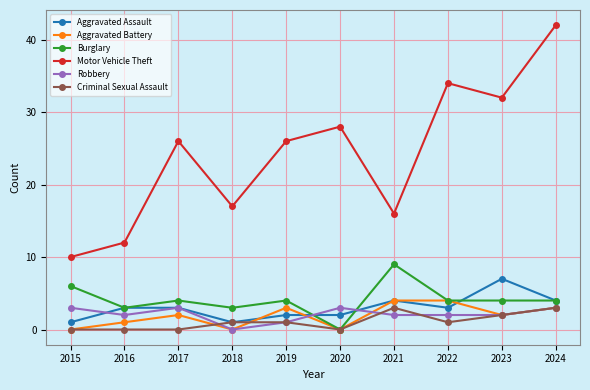

True or false: Burglary and Motor Vehicle Theft intersect in this chart.

False